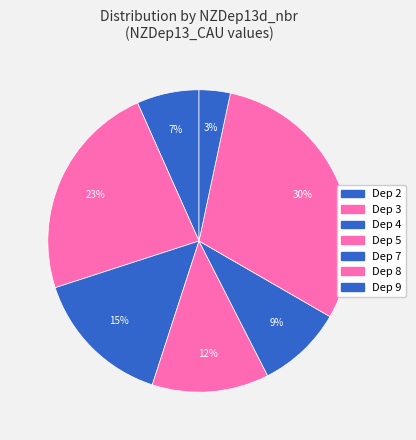

How many segments does this pie chart have?

7